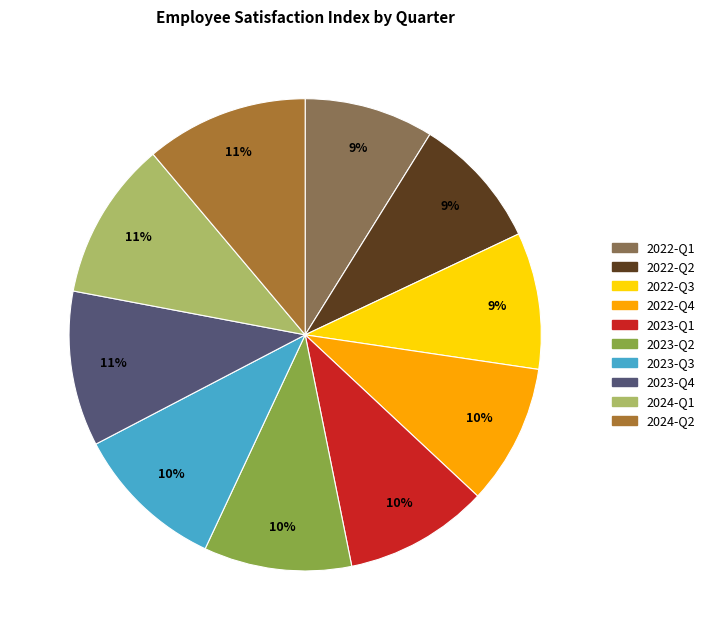

Is it true that 2023-Q4 is 11% of the pie?

True